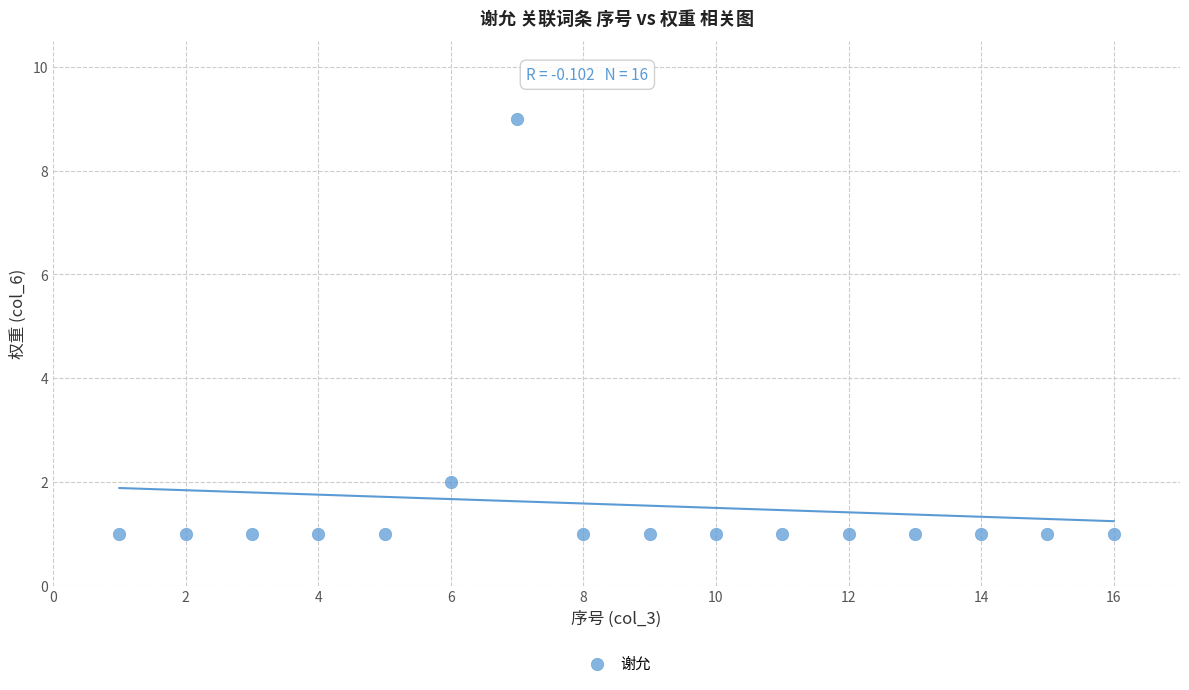

What is the range of Y values (max minus min)?

8